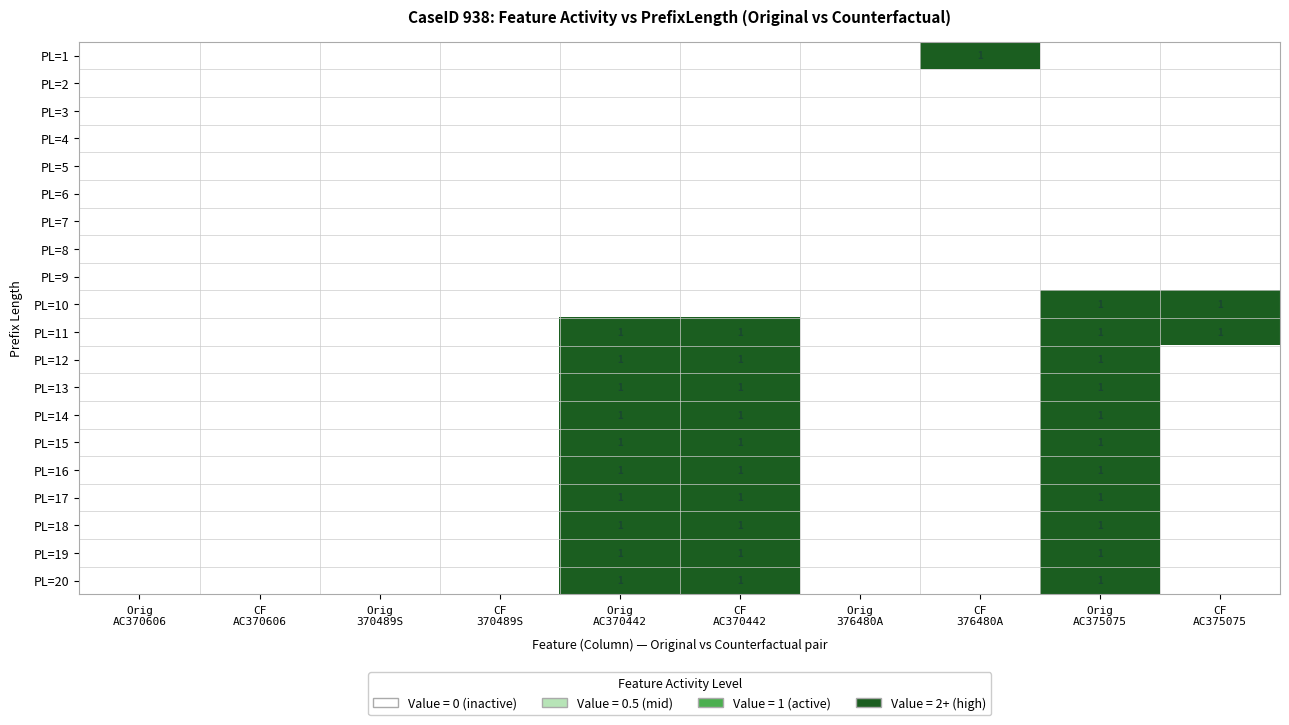

Is it true that PL=18 equals 0 at CF AC375075?

True